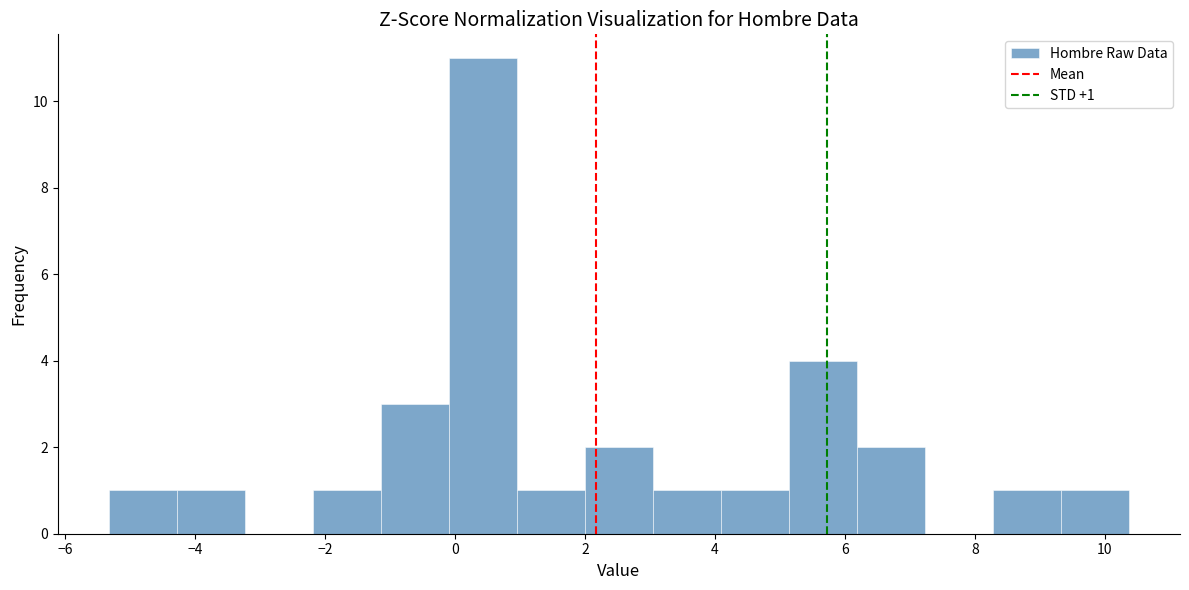

Over which range of the x-axis is the bar tallest?

0.0 to 1.0